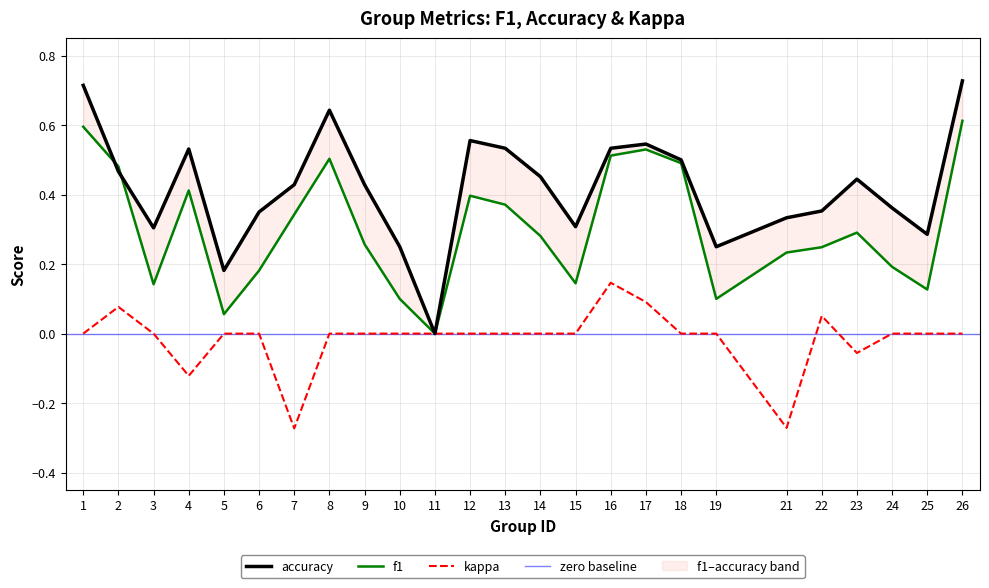

Reading left to right, transcribe all the data shown in this chart.

f1: 1=0.6	2=0.5	3=0.1	4=0.4	5=0.1	6=0.2	7=0.3	8=0.5	9=0.3	10=0.1	11=0.0	12=0.4	13=0.4	14=0.3	15=0.1	16=0.5	17=0.5	18=0.5	19=0.1	21=0.2	22=0.2	23=0.3	24=0.2	25=0.1	26=0.6
accuracy: 1=0.7	2=0.5	3=0.3	4=0.5	5=0.2	6=0.3	7=0.4	8=0.6	9=0.4	10=0.2	11=0.0	12=0.6	13=0.5	14=0.5	15=0.3	16=0.5	17=0.5	18=0.5	19=0.2	21=0.3	22=0.4	23=0.4	24=0.4	25=0.3	26=0.7
kappa: 1=0.0	2=0.1	3=0.0	4=-0.1	5=0.0	6=0.0	7=-0.3	8=0.0	9=0.0	10=0.0	11=0.0	12=0.0	13=0.0	14=0.0	15=0.0	16=0.1	17=0.1	18=0.0	19=0.0	21=-0.3	22=0.1	23=-0.1	24=0.0	25=0.0	26=0.0